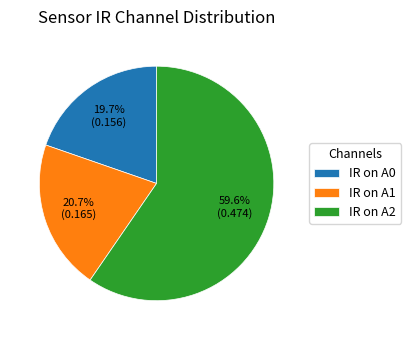

What percentage is NOT represented by IR on A1?

79.3%